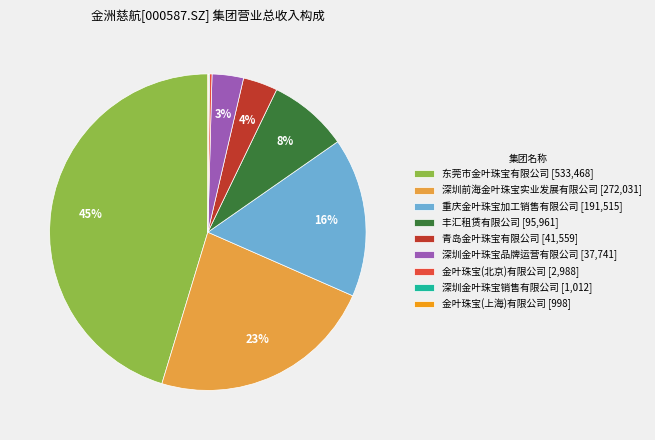

To the nearest percent, what portion does 深圳金叶珠宝品牌运营有限公司 represent?

3%